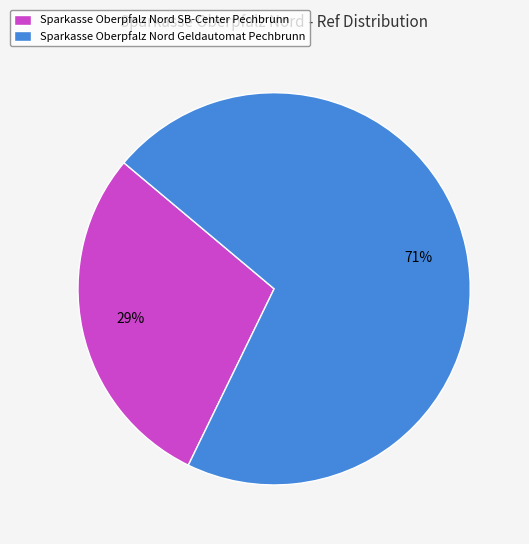

Do Sparkasse Oberpfalz Nord Geldautomat Pechbrunn and Sparkasse Oberpfalz Nord SB-Center Pechbrunn together represent more than half of the pie?

Yes